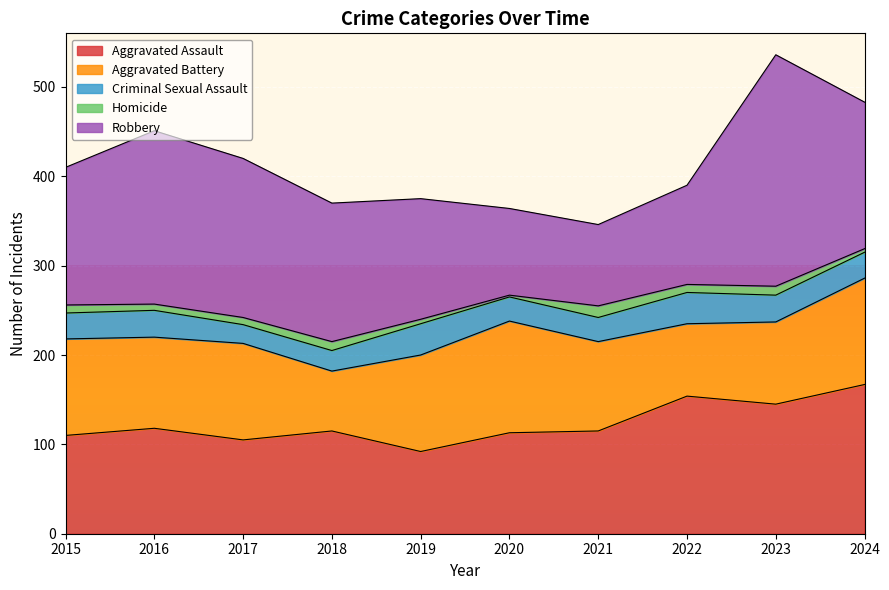

Which series has the largest total across all categories?

Robbery